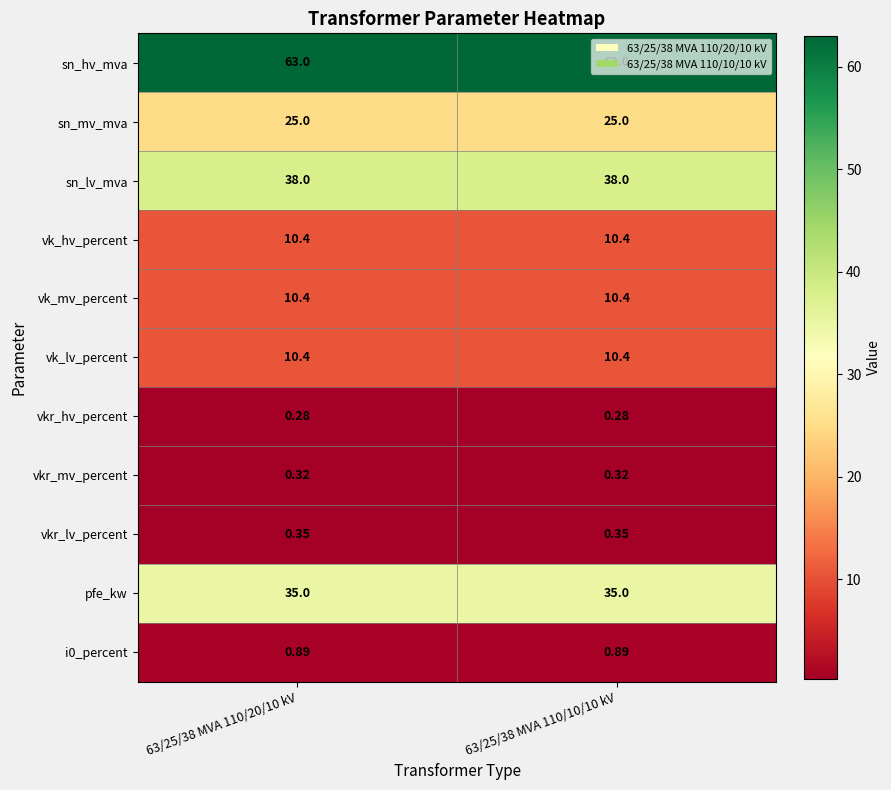

Which series has the largest total across all categories?

sn_hv_mva